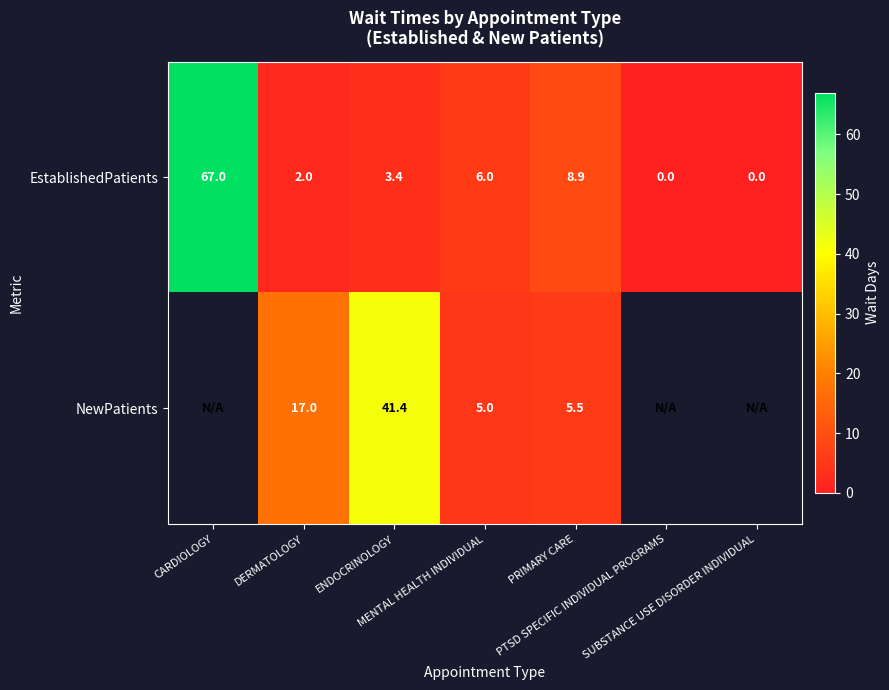

What is the difference between the maximum and minimum values in the EstablishedPatients series?

67.0